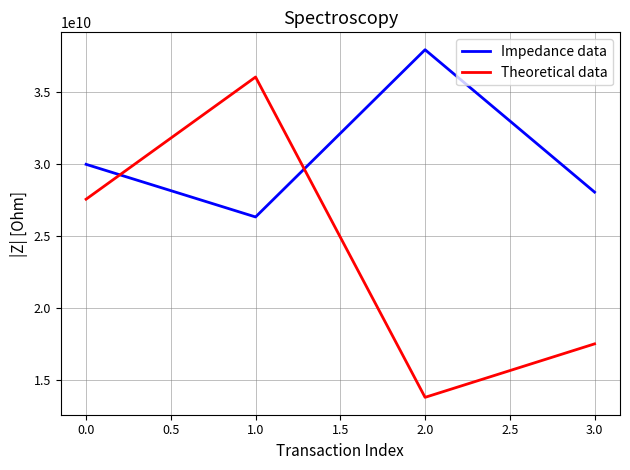

Reading left to right, list all the values displayed in this chart.

Impedance data: 30000000000.0	26341285947.0	37966863336.0	28069085667.0
Theoretical data: 27574647194.8	36068520169.2	13802986747.3	17519674023.9